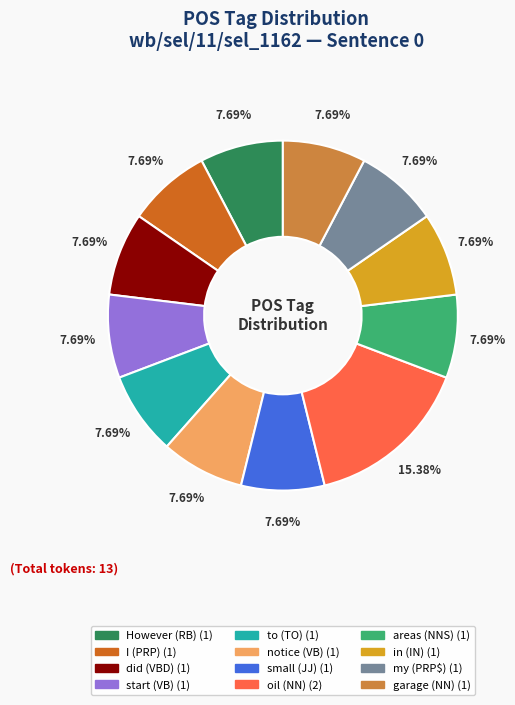

Between oil (NN) and to (TO), which is larger?

oil (NN)